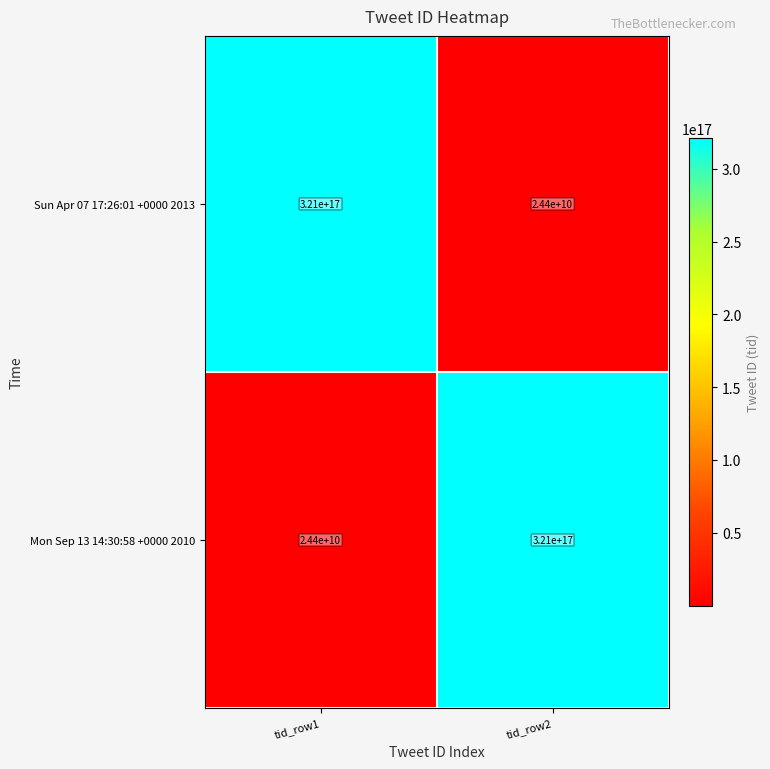

Where is Mon Sep 13 14:30:58 +0000 2010 nearest to the value 160500012200000000?

tid_row1